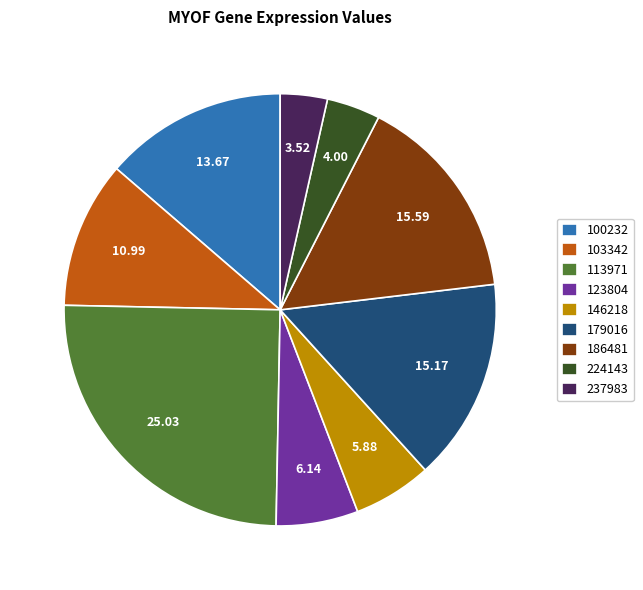

Is there any slice that represents more than half of the pie?

No